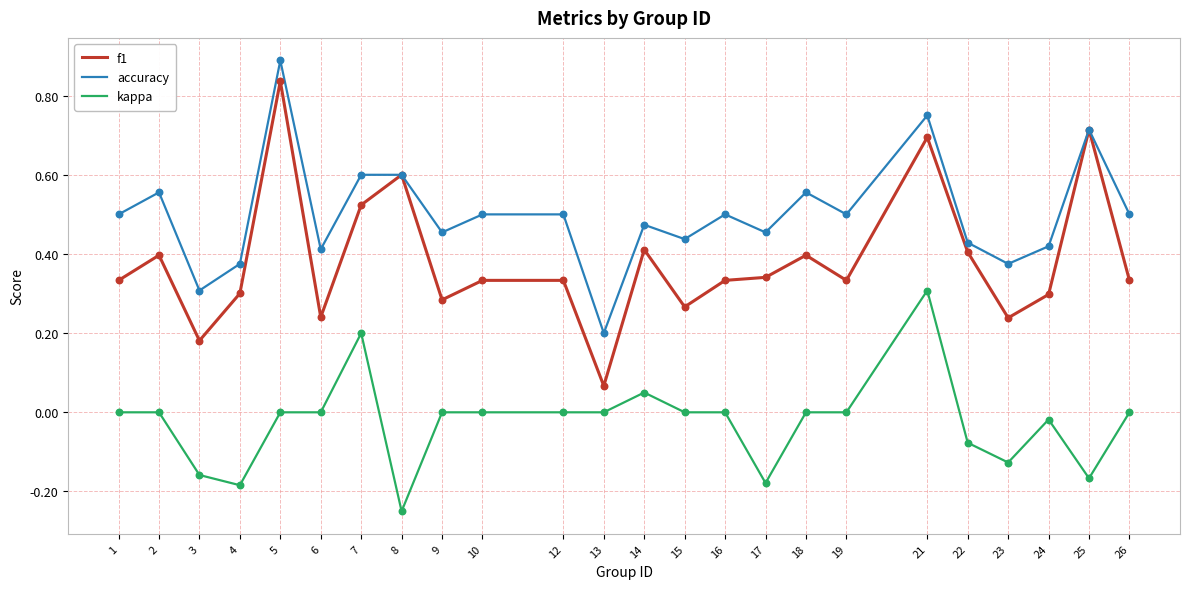

Which series has the largest total across all categories?

accuracy